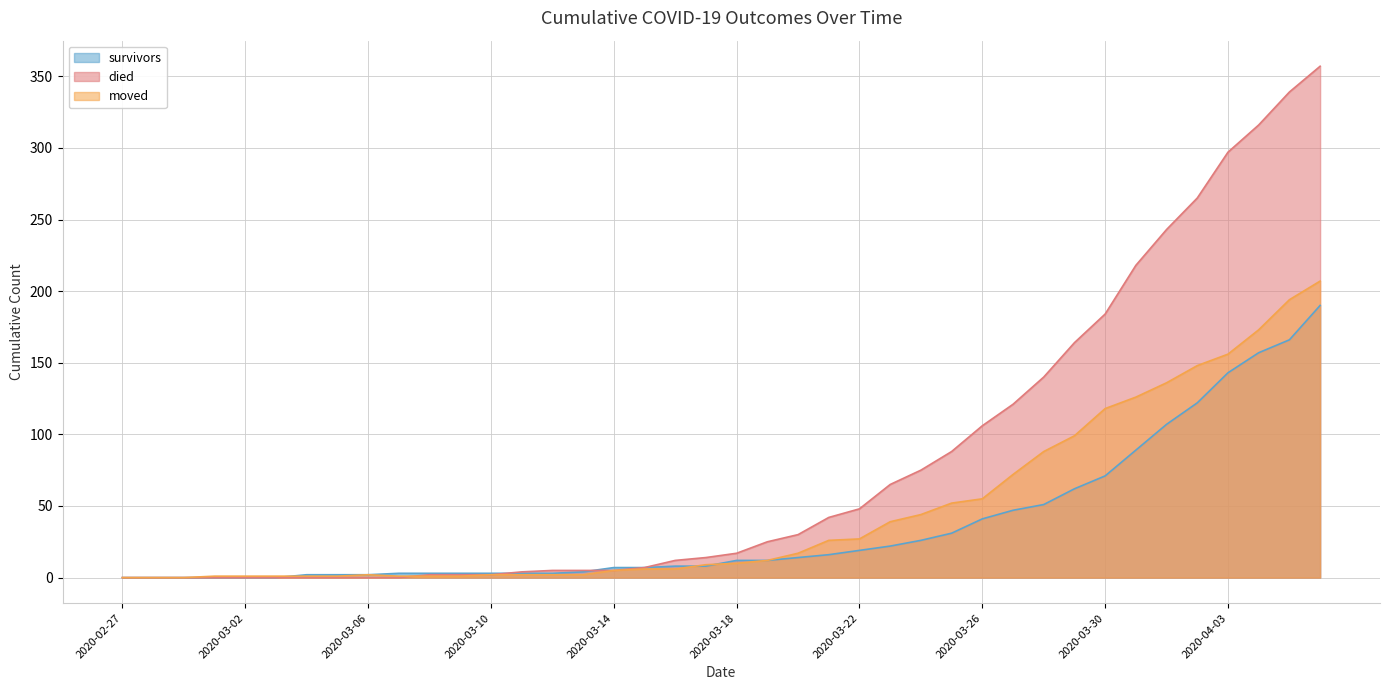

What is the label of the 3rd point from the right?

2020-04-04